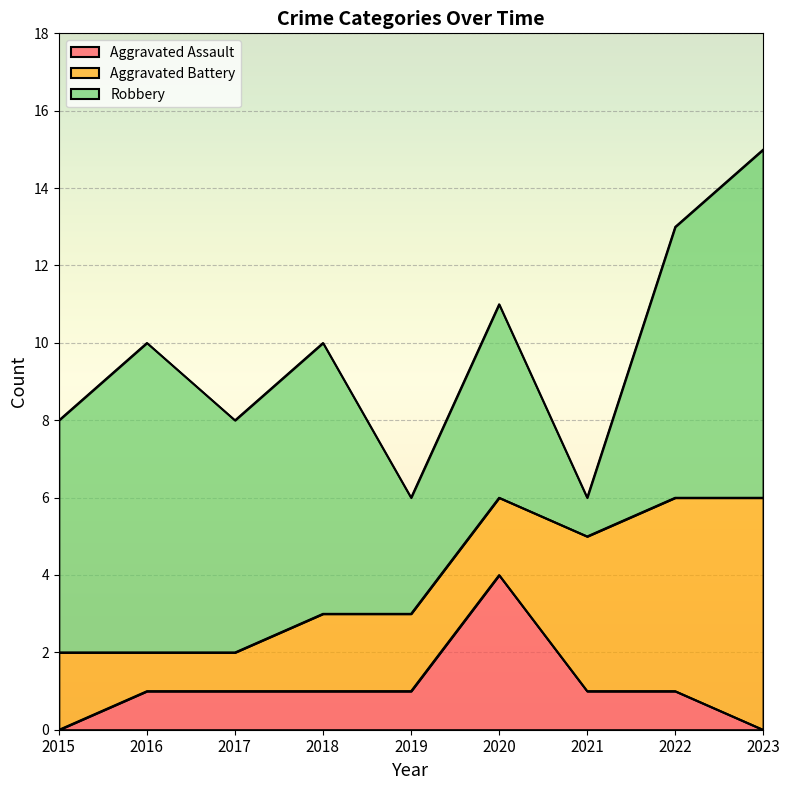

Which series has the widest spread of values?

Robbery